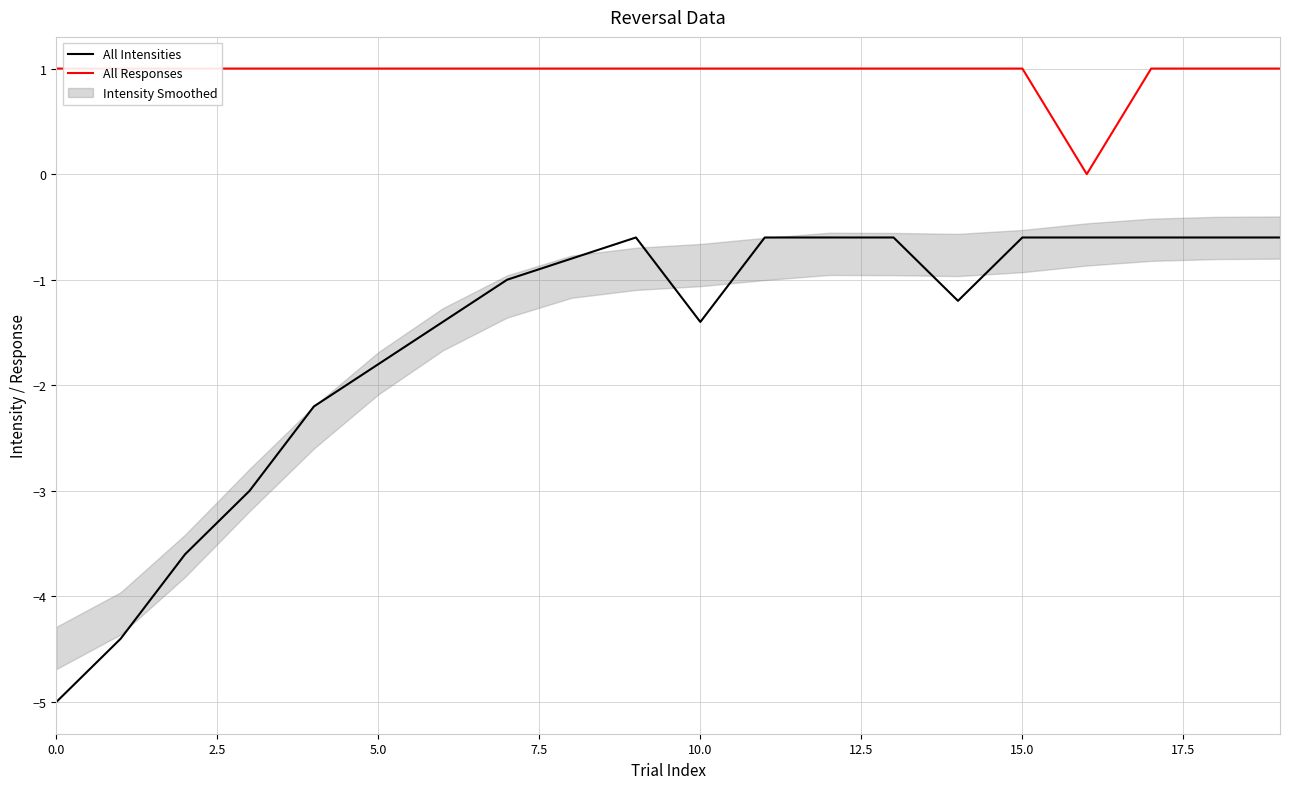

What is the greatest value displayed?

1.0